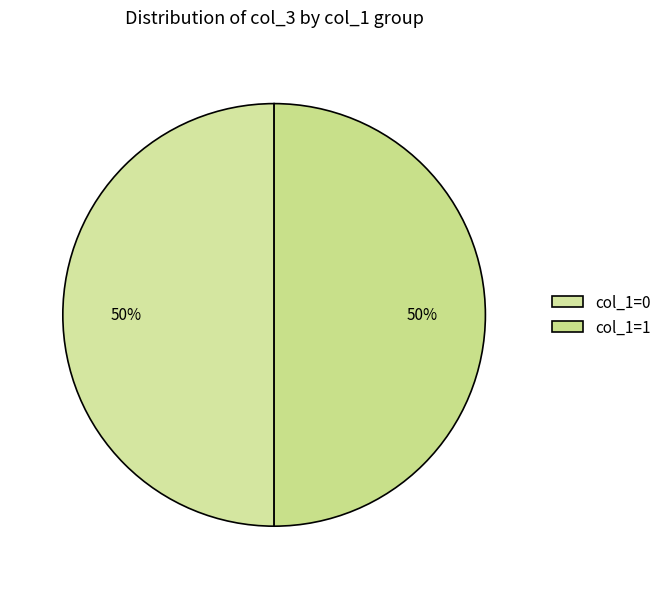

Which slice is the largest?

1